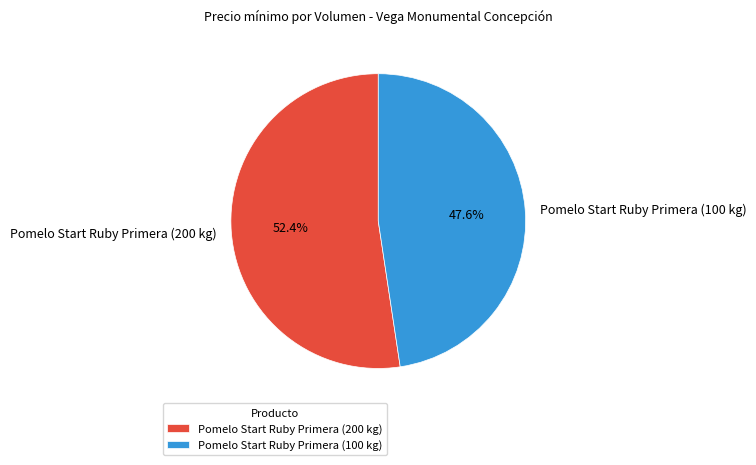

Between Pomelo Start Ruby Primera (200 kg) and Pomelo Start Ruby Primera (100 kg), which is larger?

Pomelo Start Ruby Primera (200 kg)